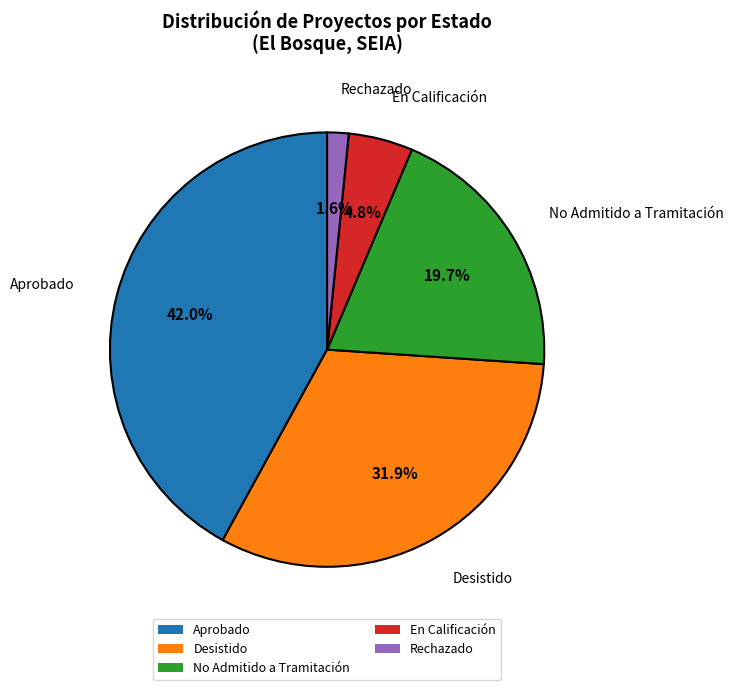

Which slice is the largest?

Aprobado